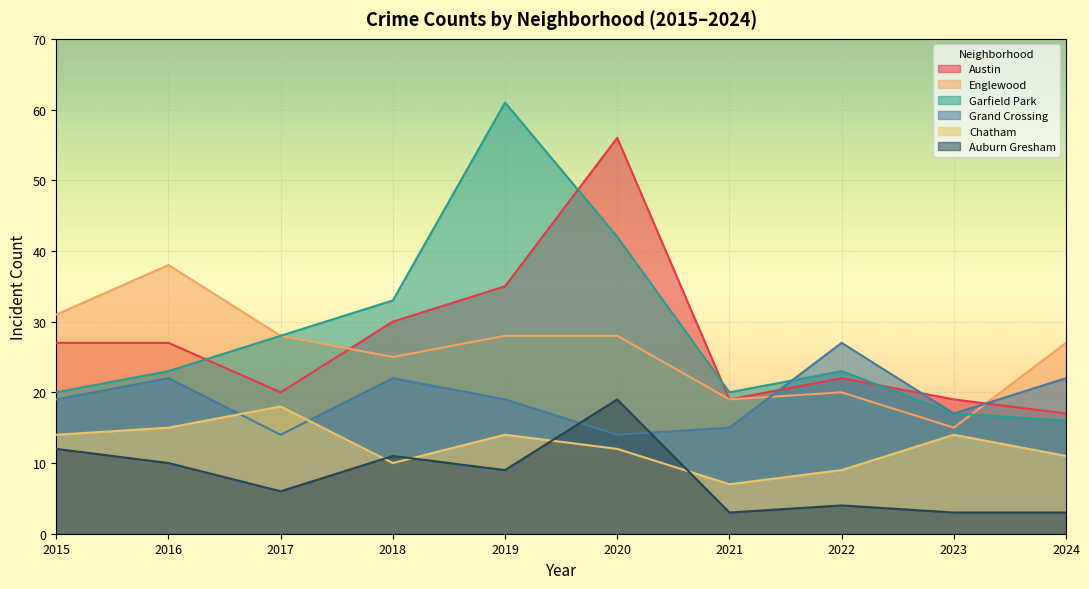

How many interior local valleys does the Auburn Gresham series have?

3